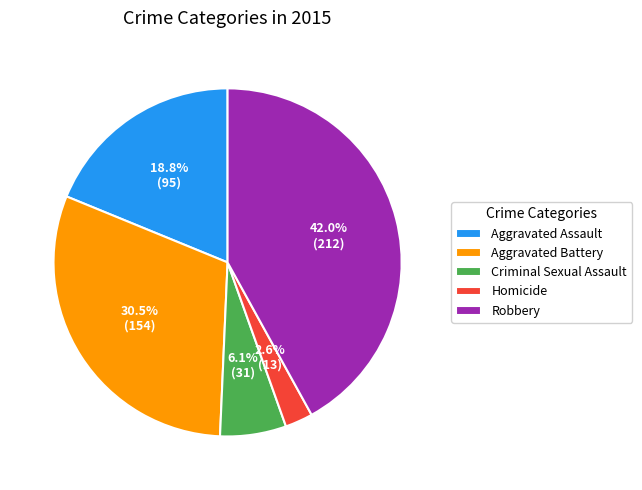

How many slices are in this pie chart?

5